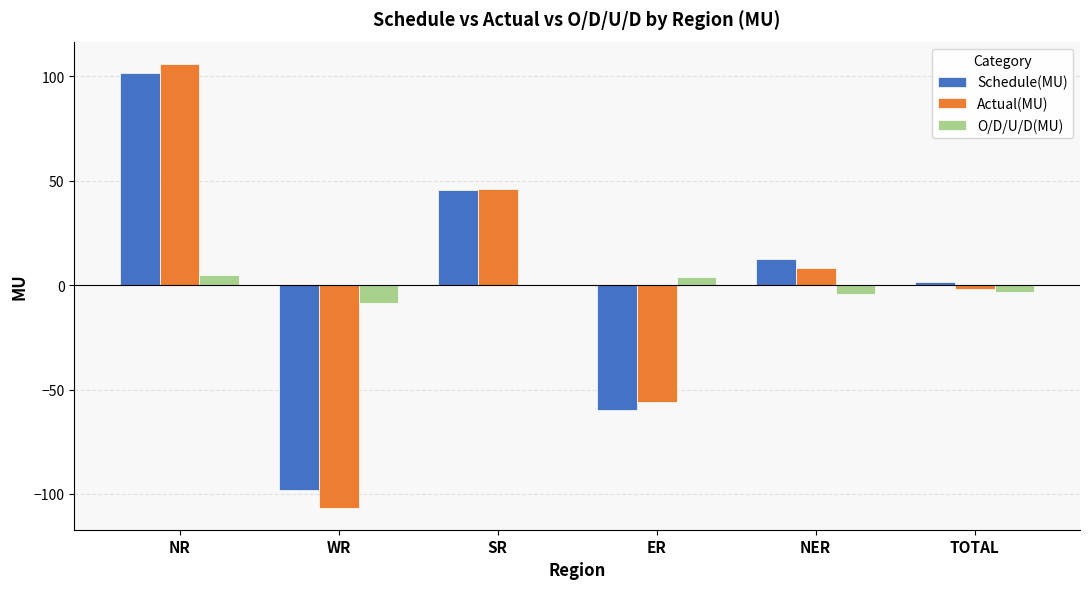

How many data points does each series have?

6